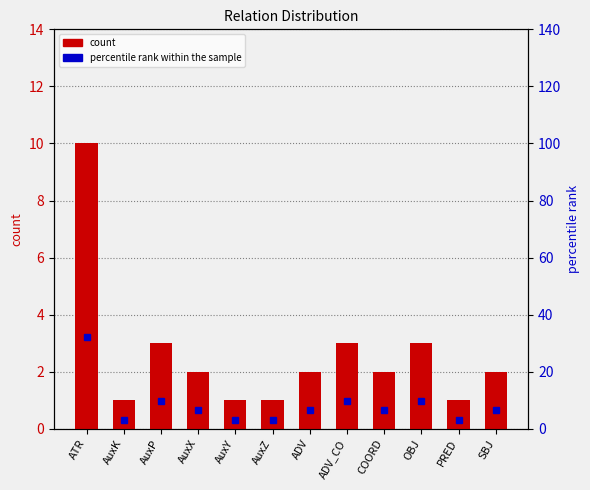

At which label is count closest to 5?

AuxP